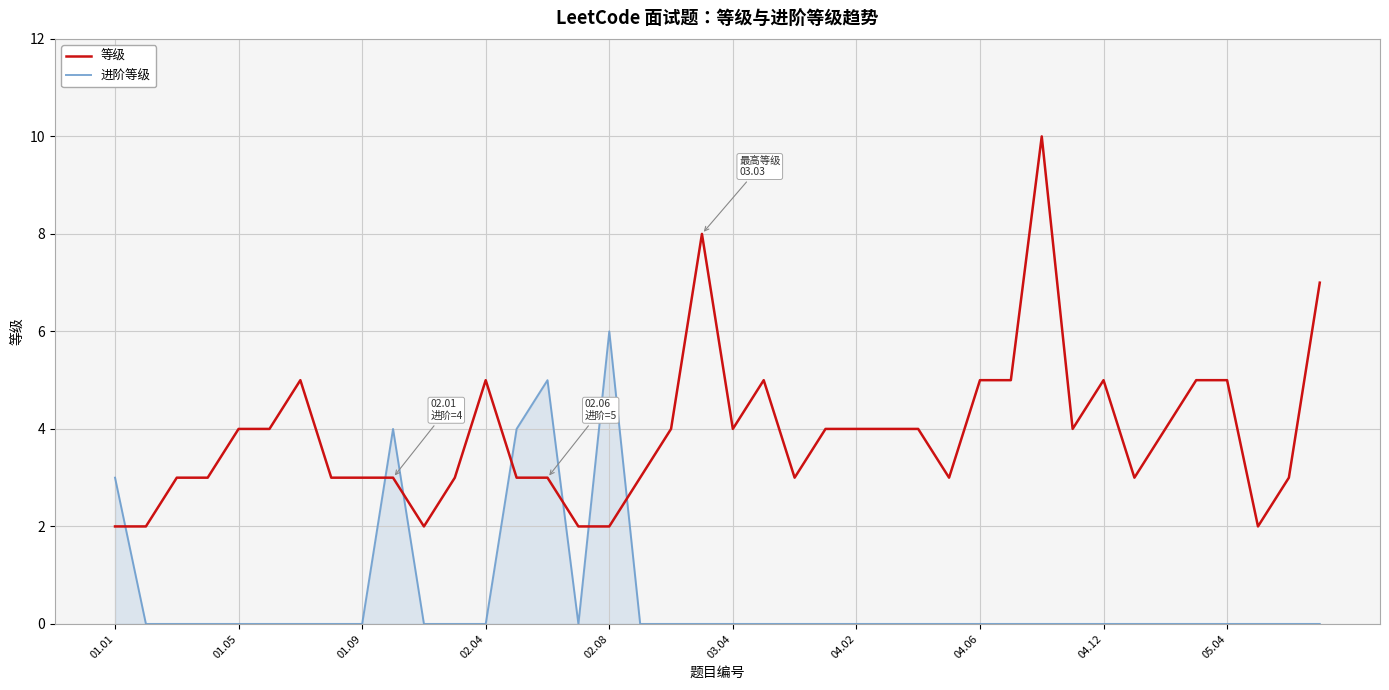

What is the difference between the maximum and minimum values in the 等级 series?

8